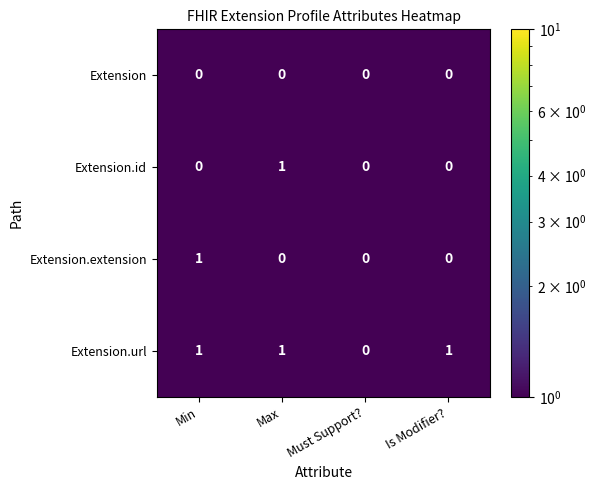

Which series has the largest total across all categories?

Extension.url